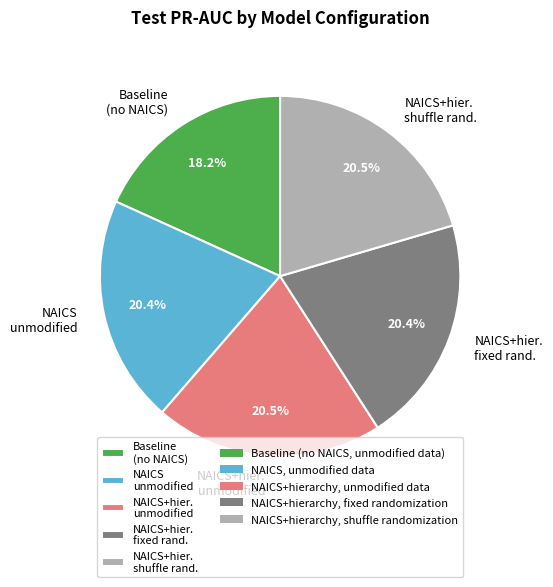

Between Baseline (no NAICS) and NAICS+hier. fixed rand., which is larger?

NAICS+hier. fixed rand.